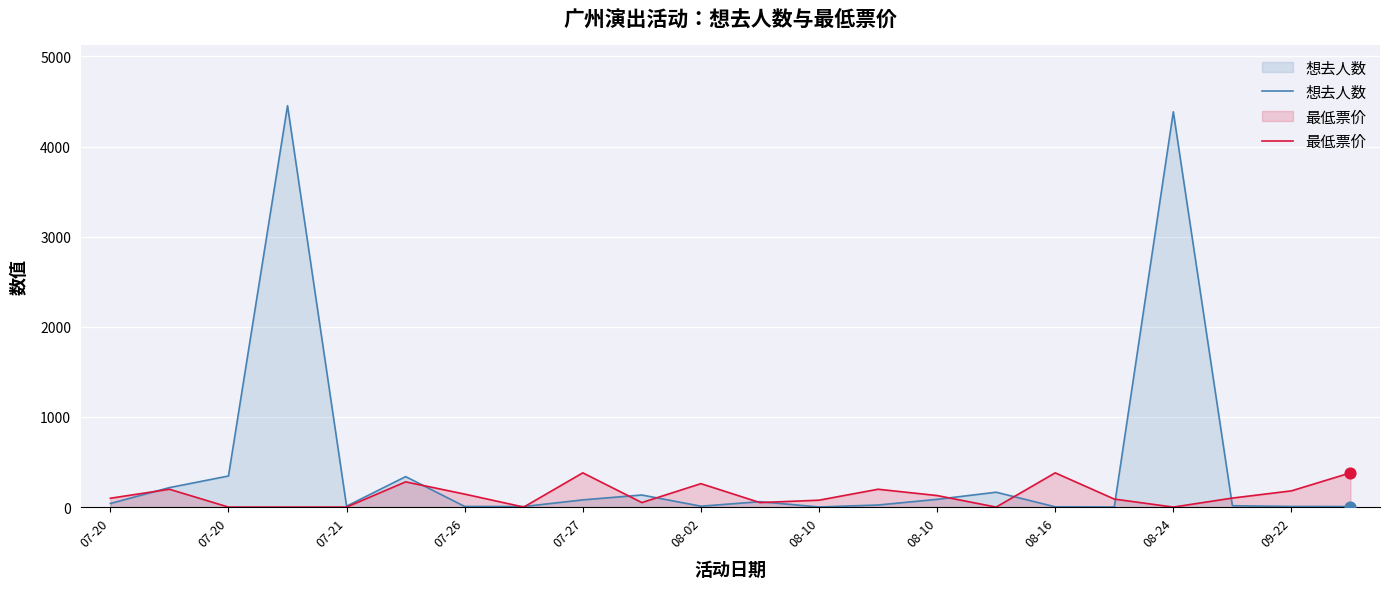

Which series reaches the minimum Y coordinate?

最低票价